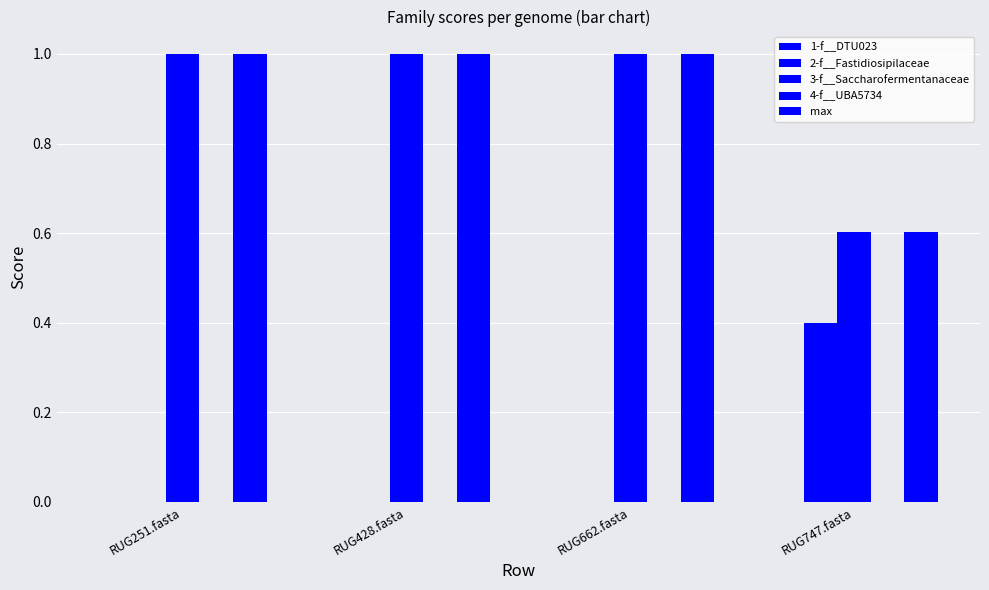

At RUG662.fasta, list the series in order from smallest to largest.

1-f__DTU023, 2-f__Fastidiosipilaceae, 4-f__UBA5734, 3-f__Saccharofermentanaceae, max